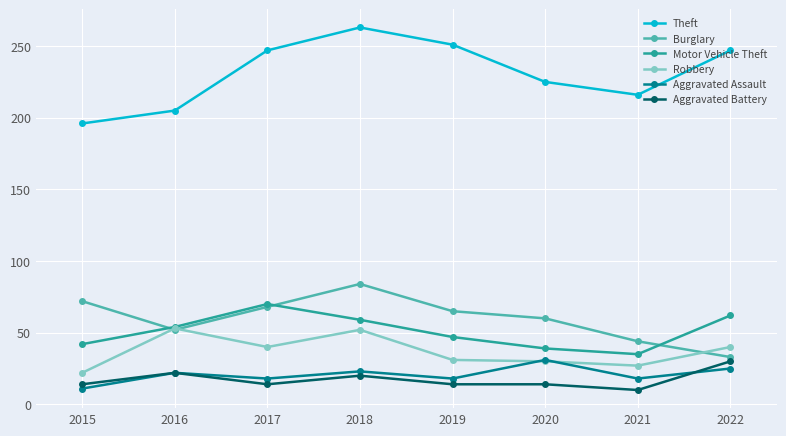

What is the value of the Aggravated Battery point at the 1st from the left?

14